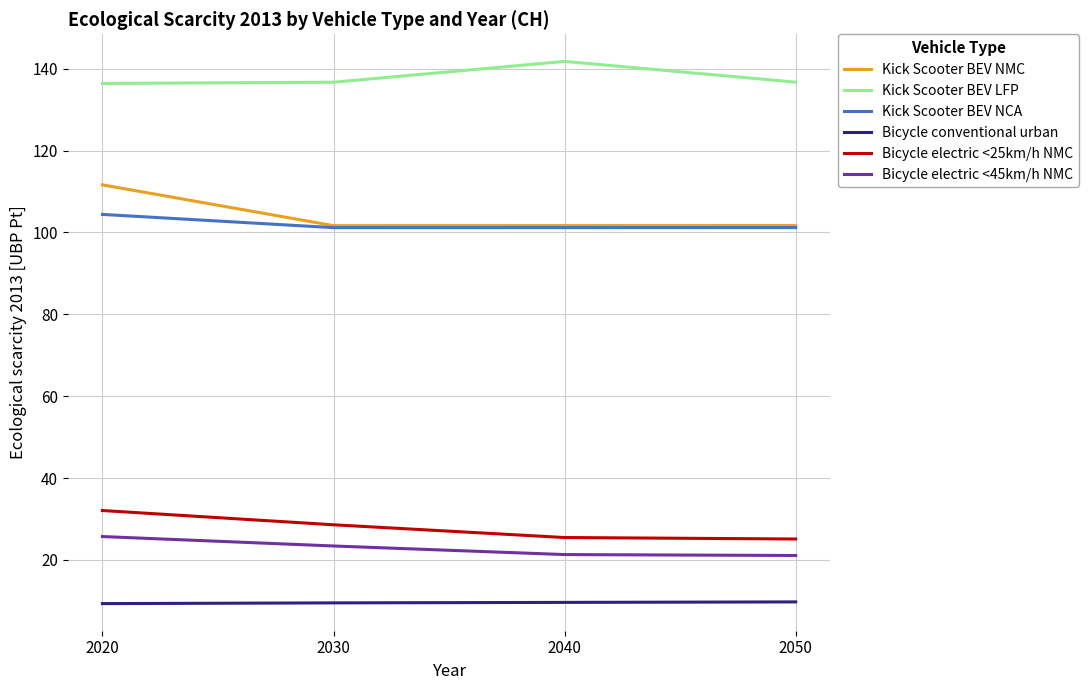

At which category does the chart reach its peak across all series?

2040